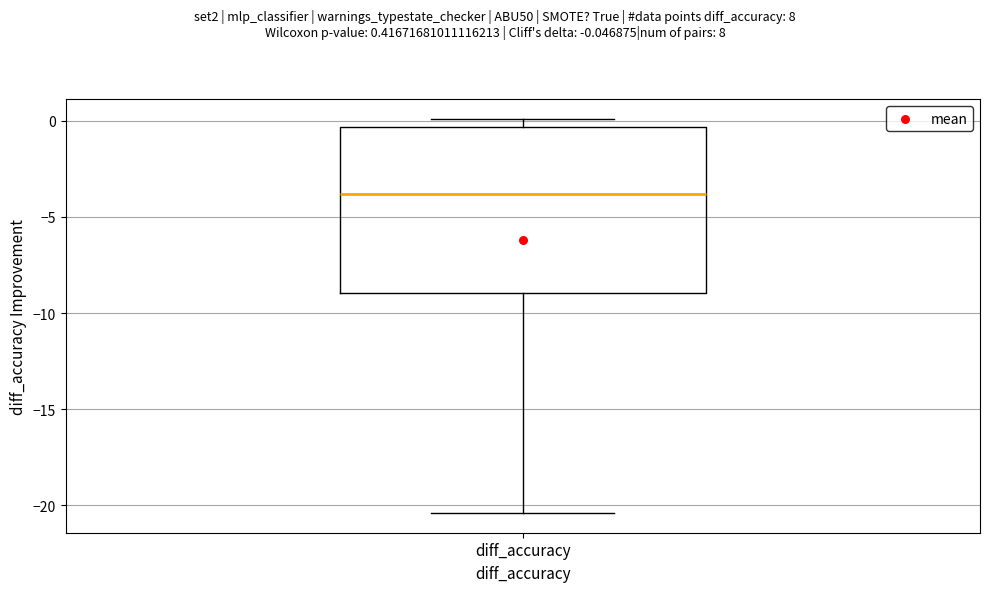

Where is the lower edge of the box for diff_accuracy on the y-axis? The values are not printed on the chart, so give them approximately, as read against the axis.

-9.0